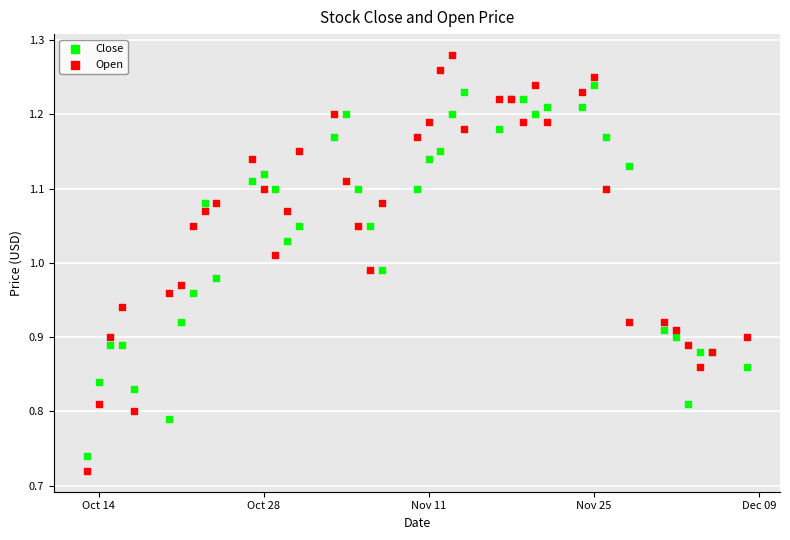

What are all the series names shown in the legend?

Close, Open